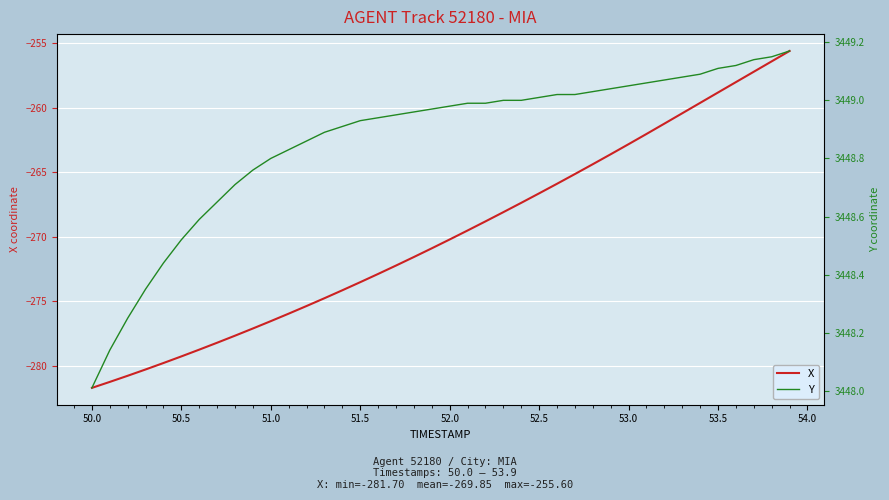

Between 53.0 and 49.5, which is larger?

53.0